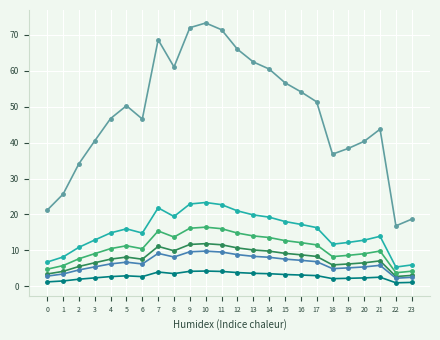

Is it true that Load 3 equals 8.3 at 0?

False